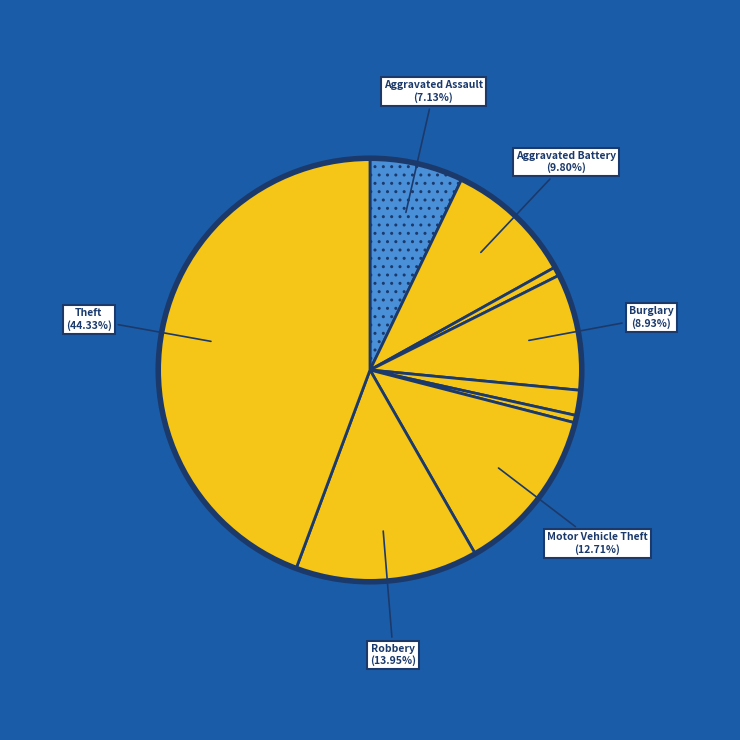

Count the number of slices in the pie.

9